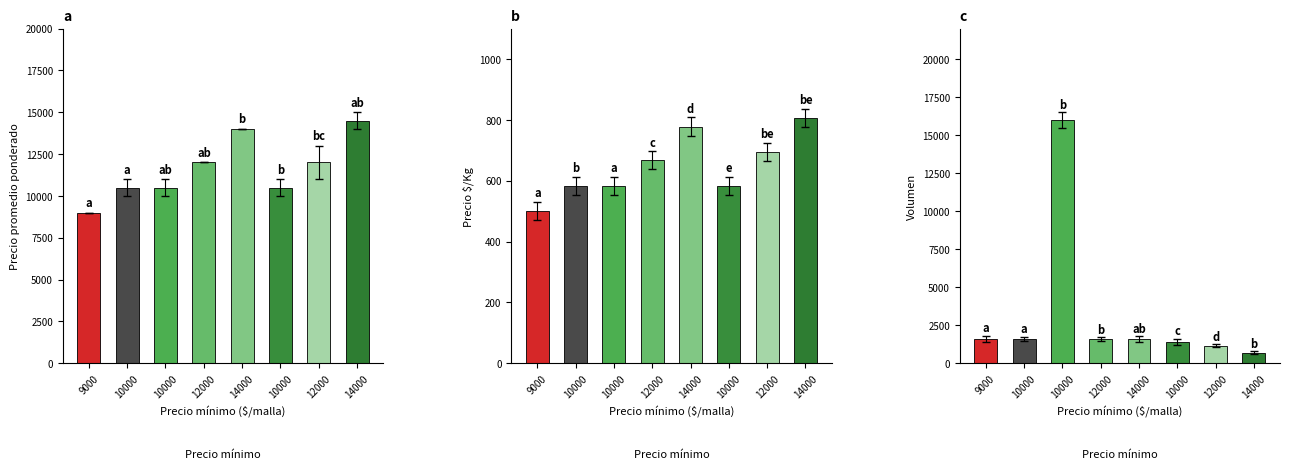

Which series has the largest range (max minus min)?

Volumen